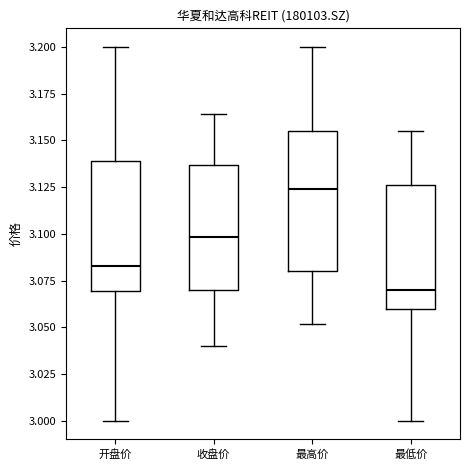

Which box is the tallest, from its lower edge to its upper edge?

最高价